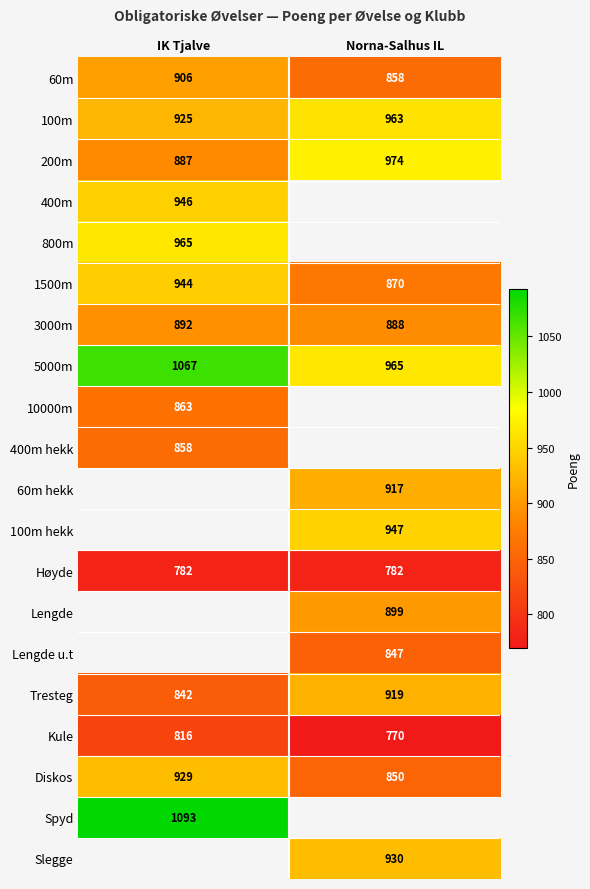

What is the sum of all 60m values?

1764